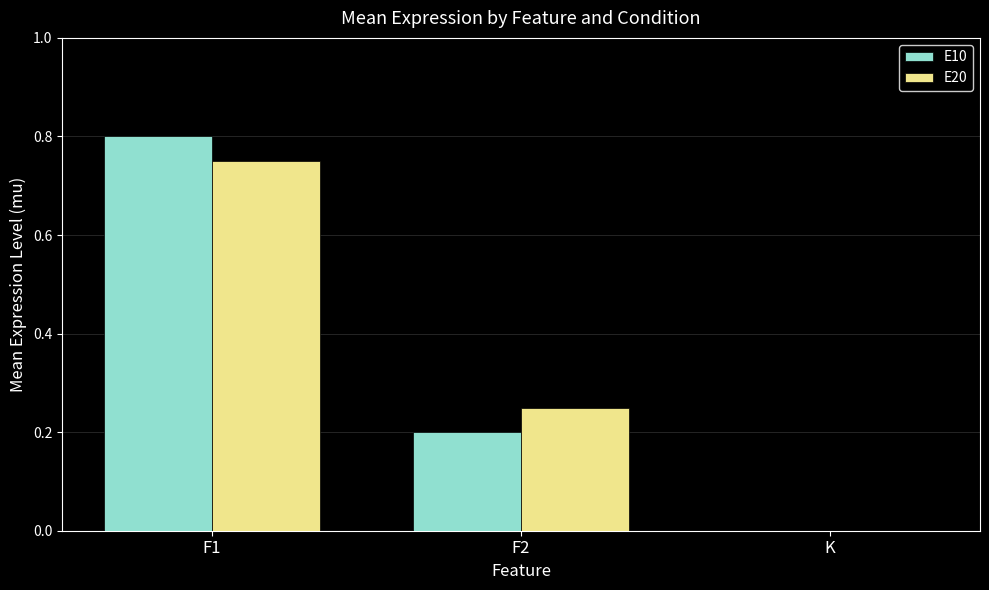

At which label does E10 reach its peak?

F1